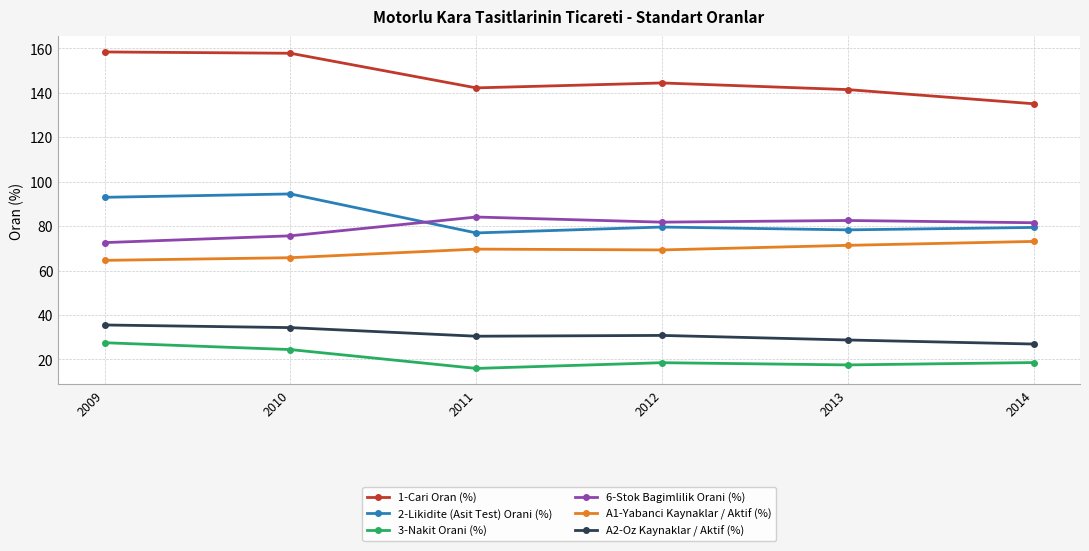

Where is the first local minimum for 3-Nakit Orani (%)?

2011